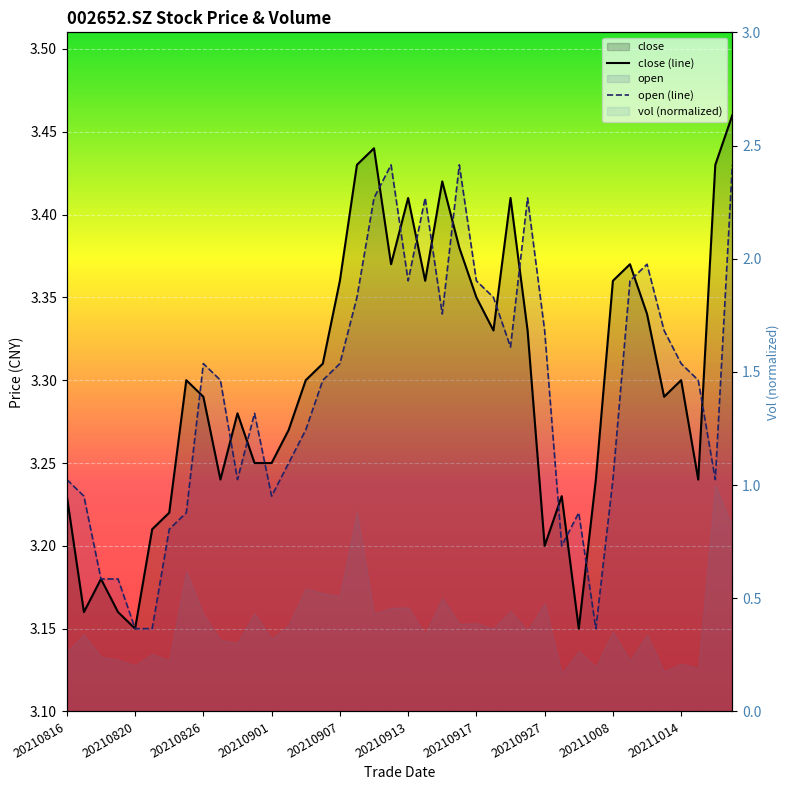

What is the spread (max minus min) of values at 38?

0.2